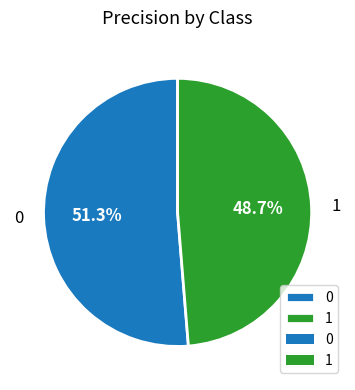

To the nearest percent, what is the difference between the 1 and 0 slice percentages?

3%